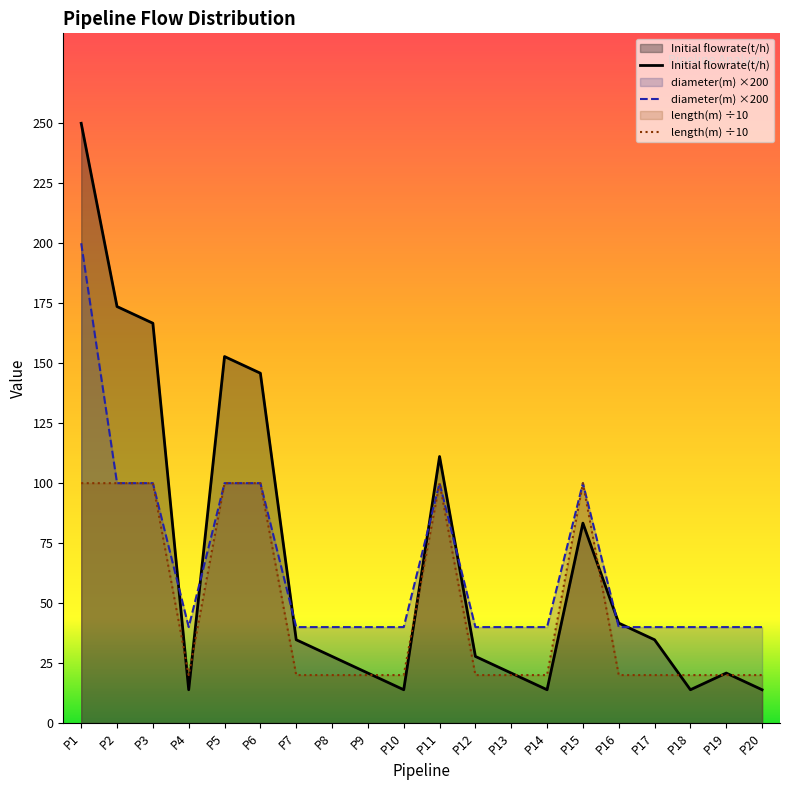

How many lines are shown in the chart?

3